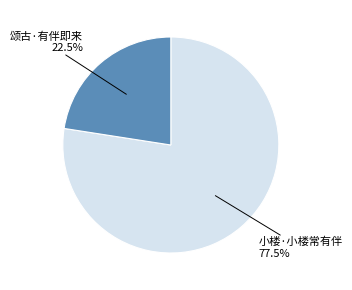

Approximately how many times larger is the value at 小楼·小楼常有伴 compared to 颂古·有伴即来?

3.4